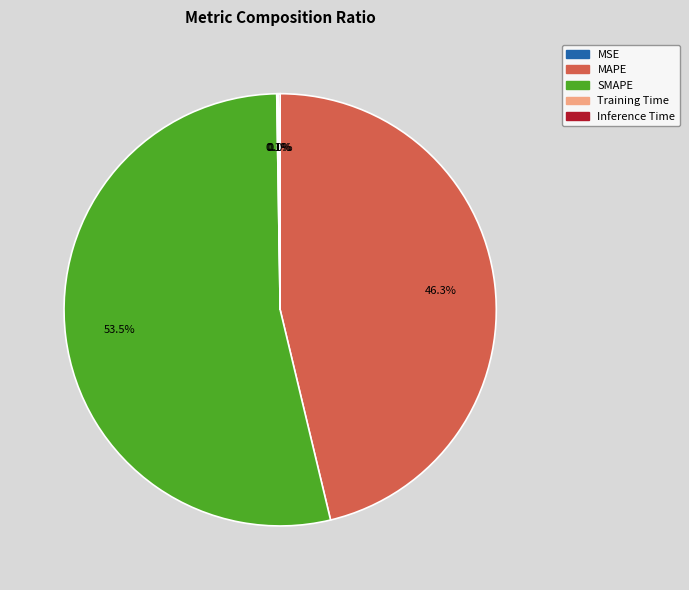

Between MAPE and SMAPE, which is larger?

SMAPE